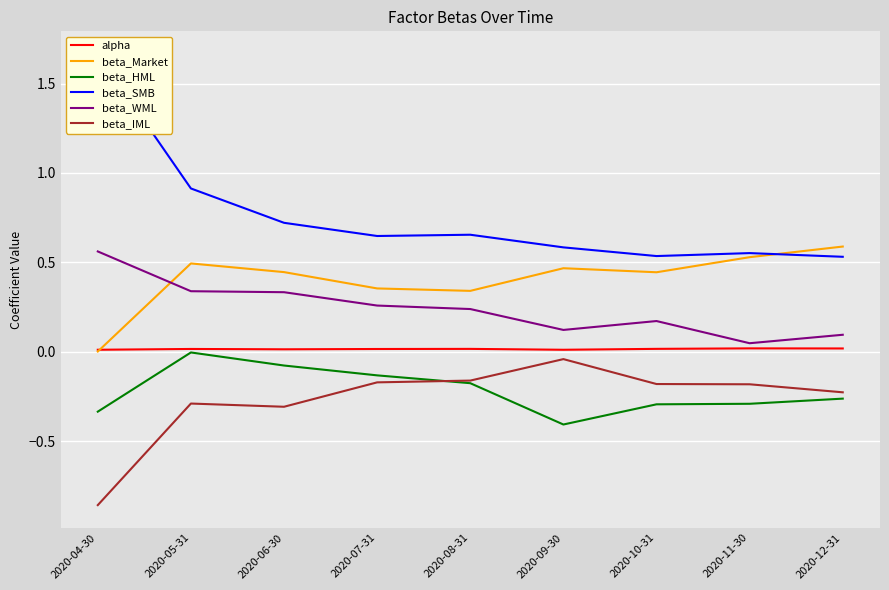

True or false: beta_WML has a value of 0.0 at 2020-12-31.

False